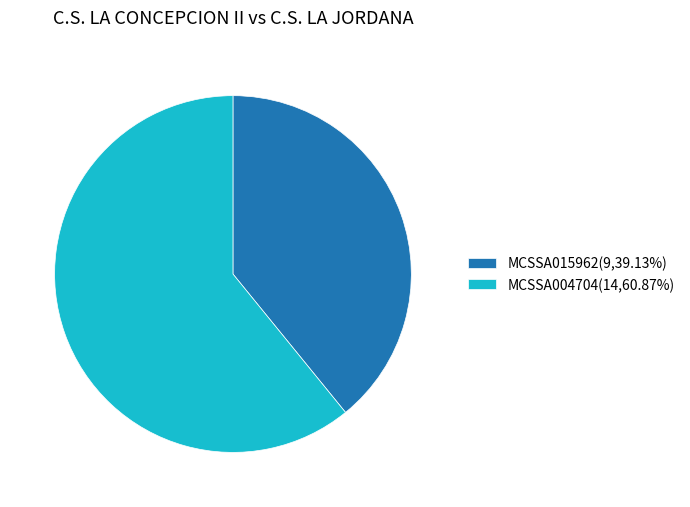

The MCSSA015962 slice represents 39% of the pie. True or false?

True